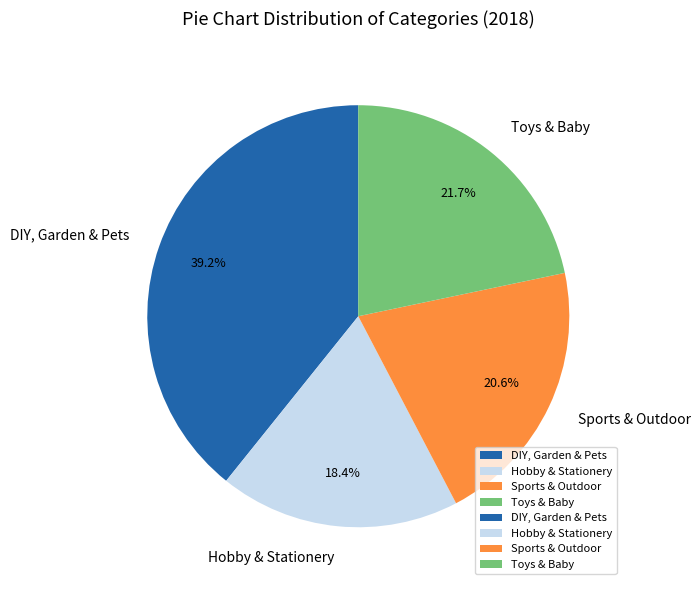

To the nearest percent, what is the average slice percentage?

25%